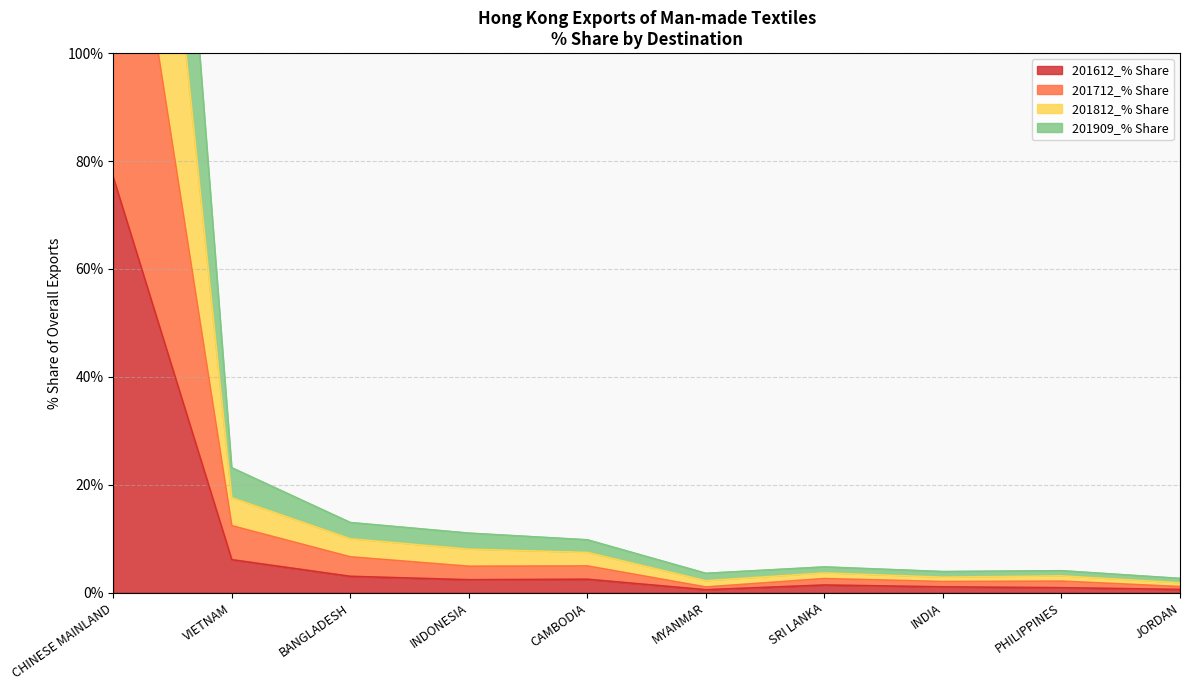

The 201812_% Share series shows 0.9 at INDIA. True or false?

False